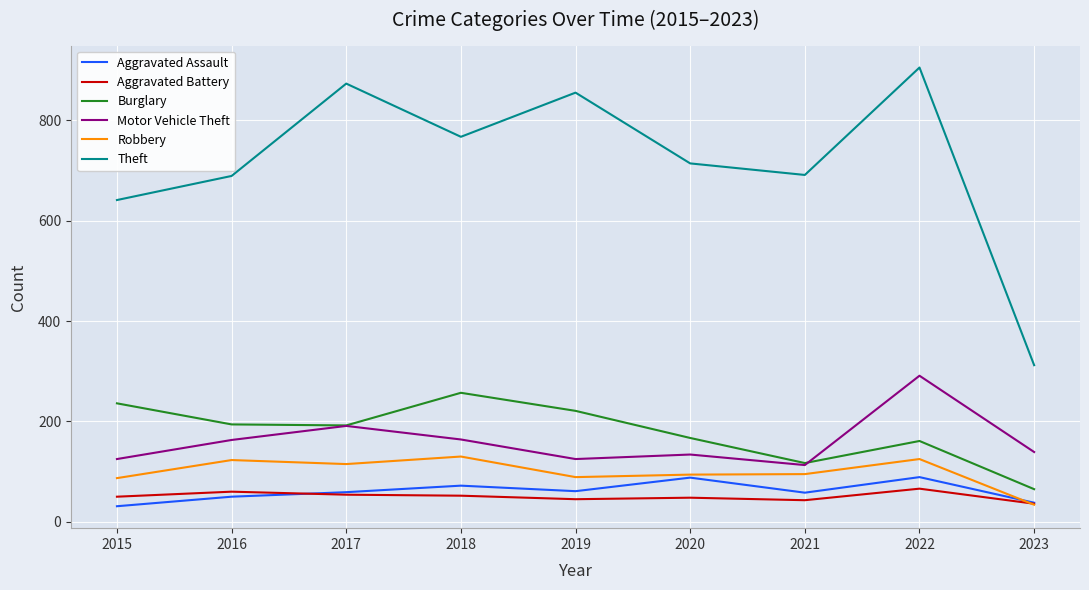

True or false: Motor Vehicle Theft has a value of 134 at 2020.

True